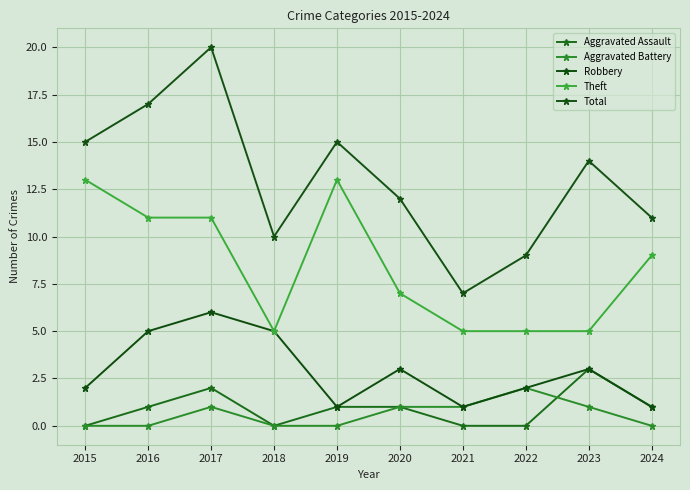

What is the total value across all series at 2015?

30